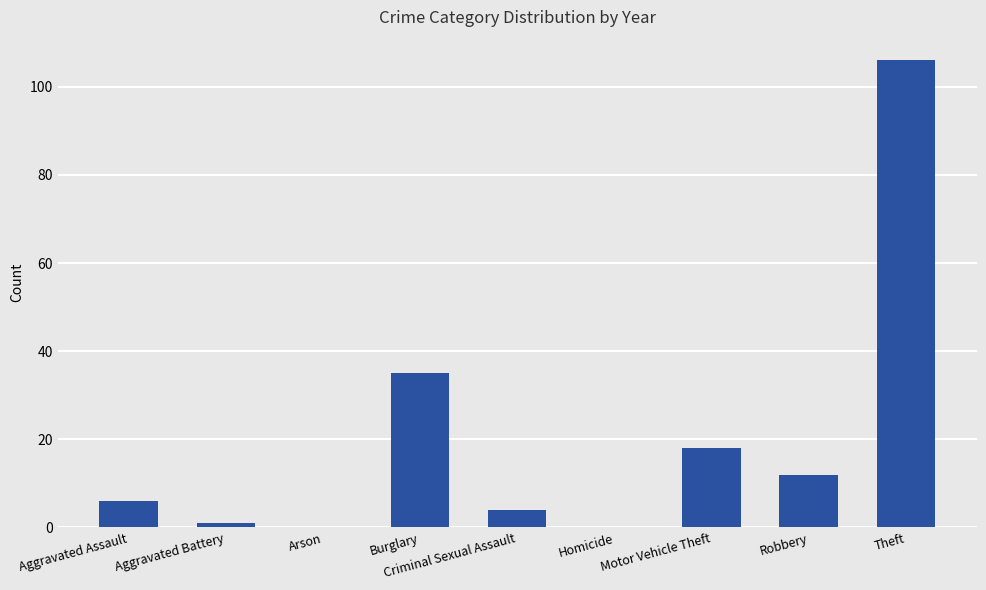

The chart shows a value of 180 at Theft. True or false?

False